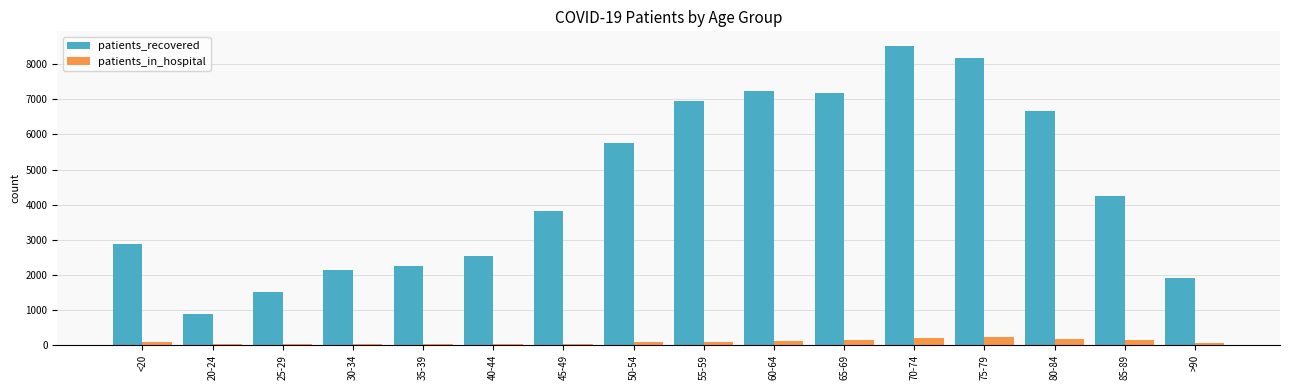

Is the value of patients_in_hospital at 30-34 greater than the value of patients_recovered at 50-54?

No